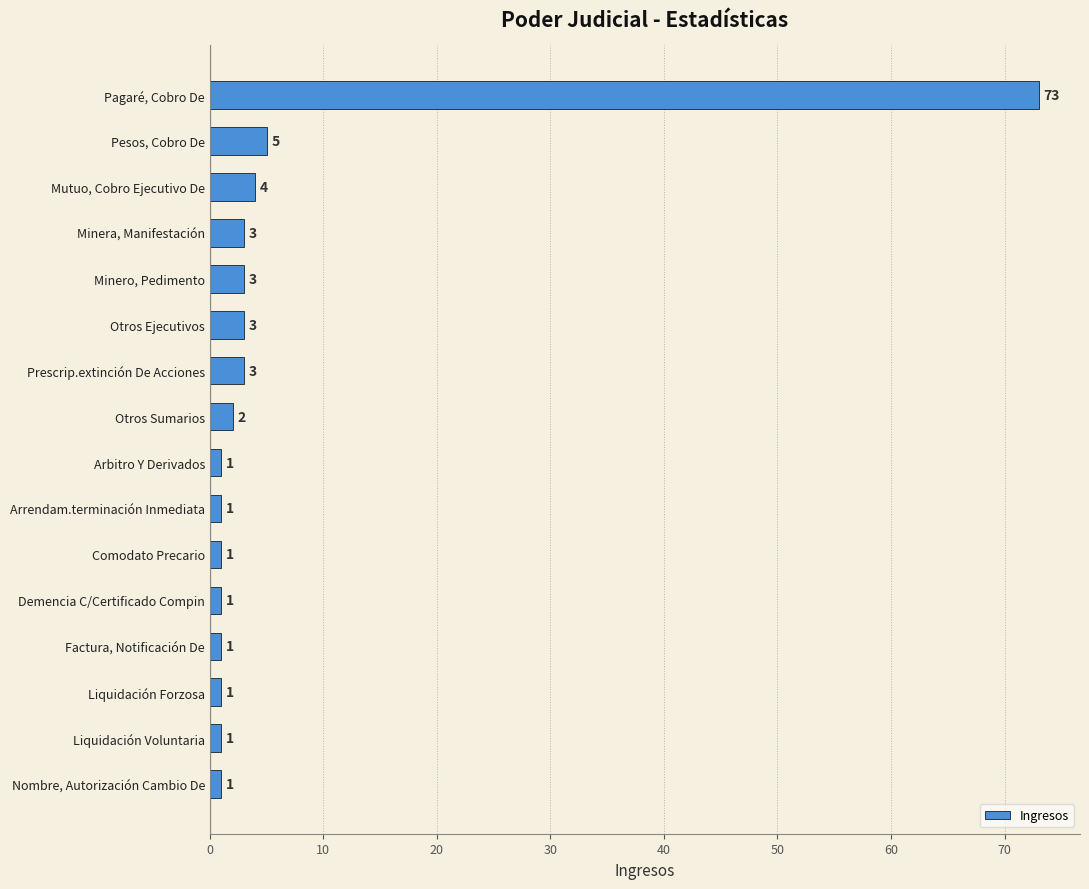

What position from the bottom is Pagaré, Cobro De?

16